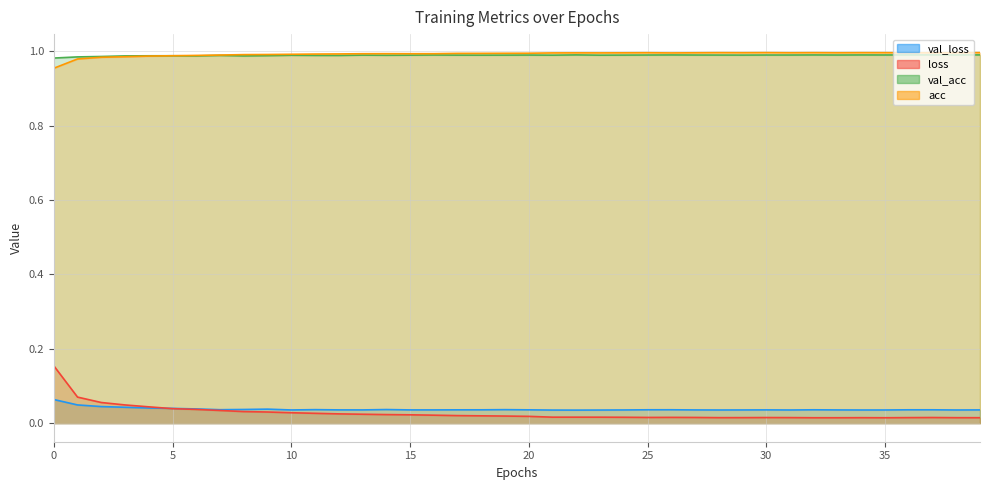

What is the sum of all acc values?

39.7